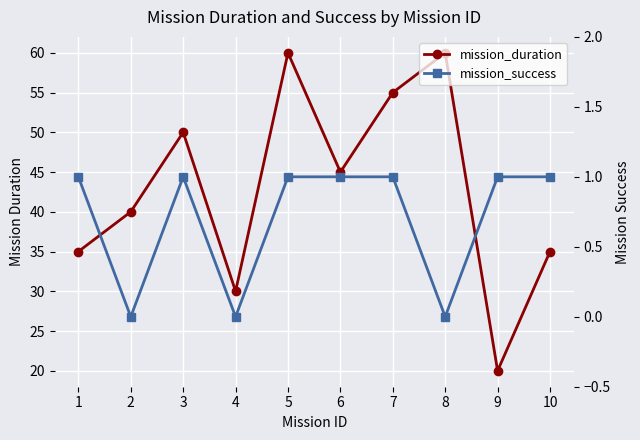

What are all the series names shown in the legend?

mission_duration, mission_success